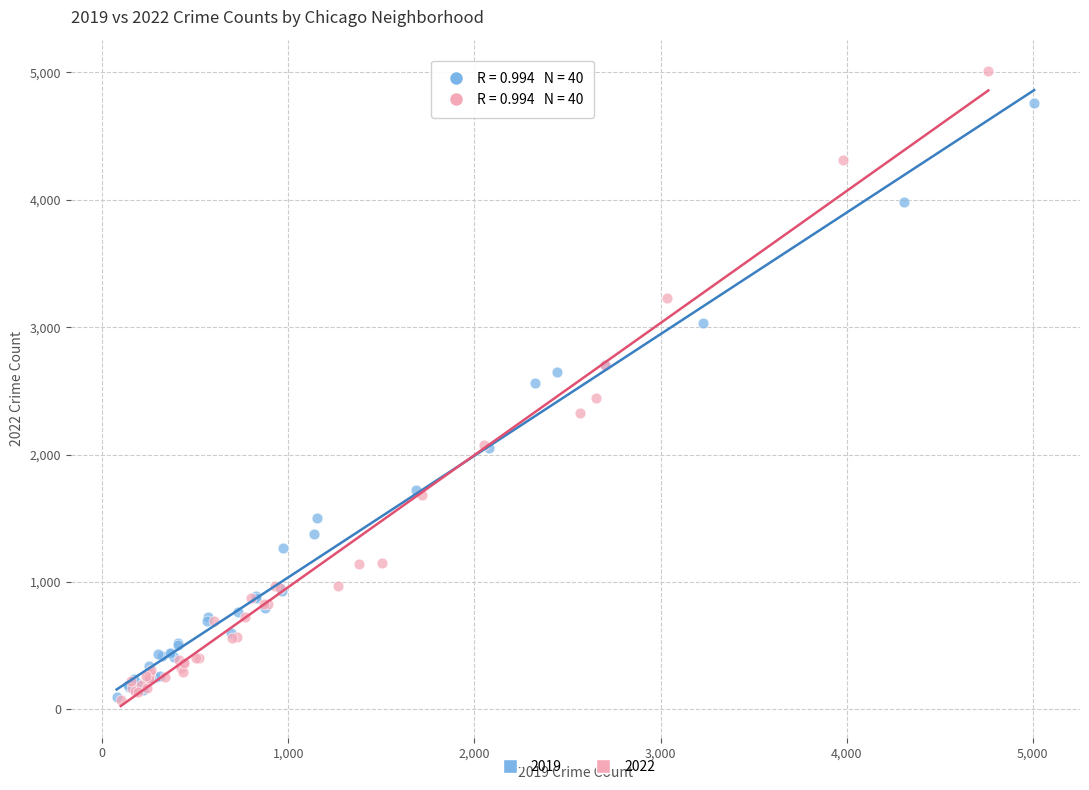

Which series contains the highest Y value?

2022